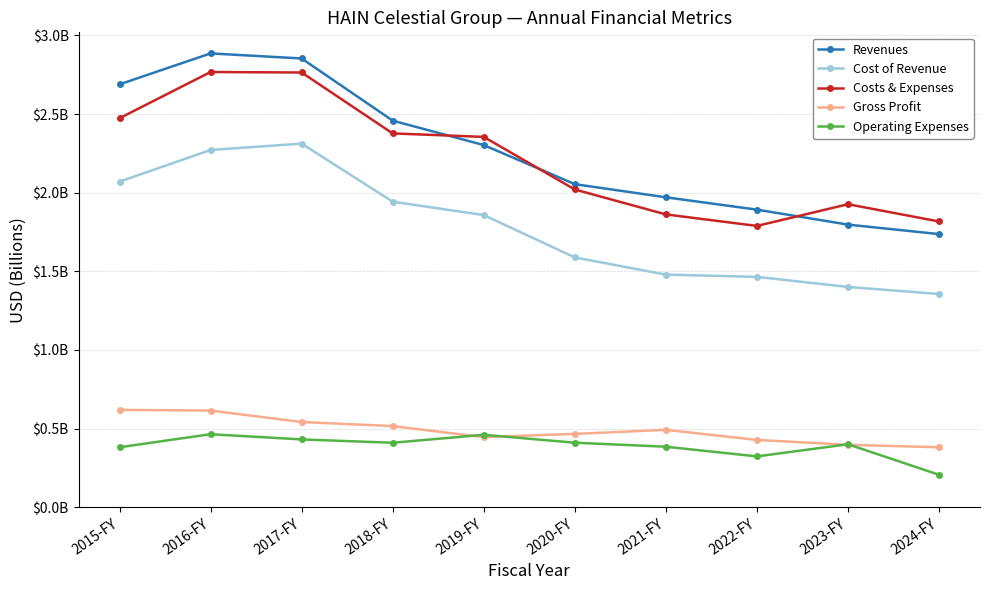

Does the chart have visible grid lines?

Yes